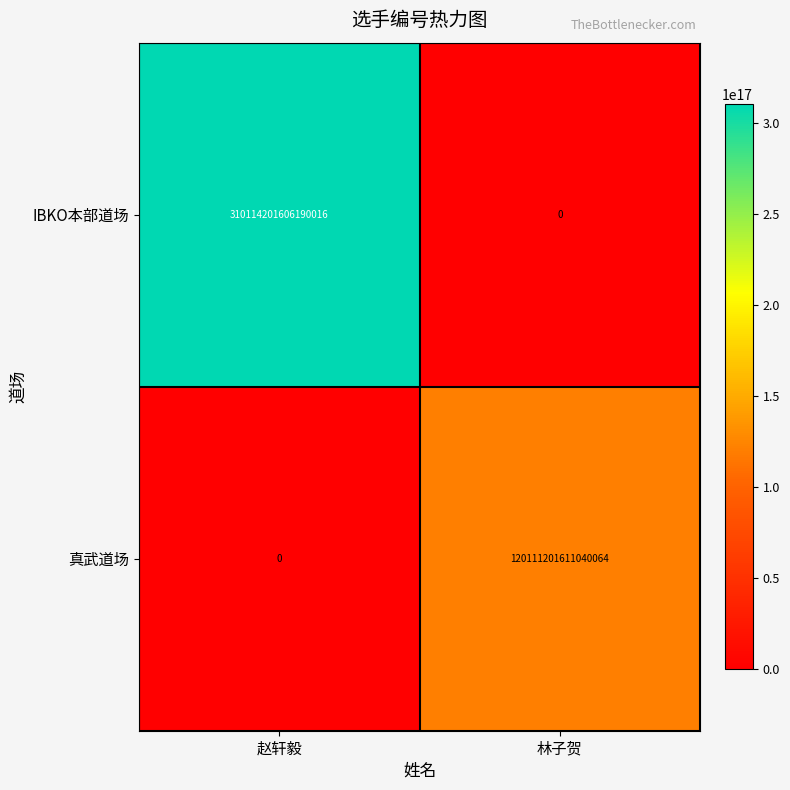

The 真武道场 series shows 63369993277215304 at 赵轩毅. True or false?

False